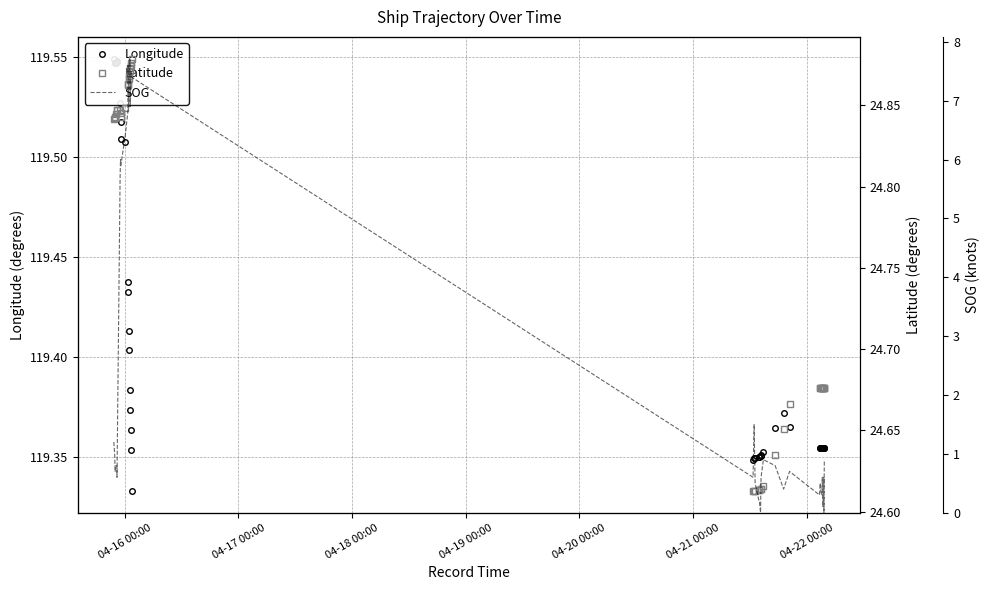

The Latitude series shows 42.2 at 21. True or false?

False